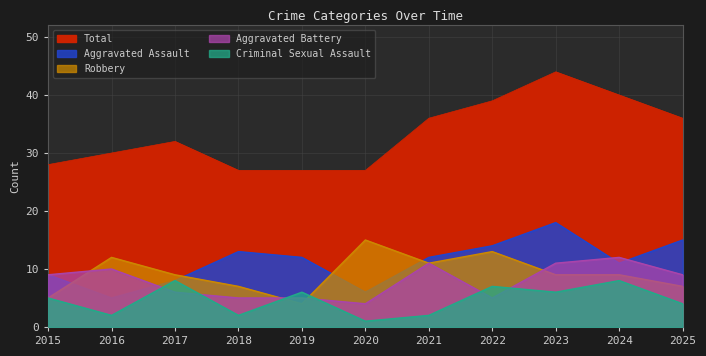

What value does the Total series have at 2019, to the nearest 10?

30